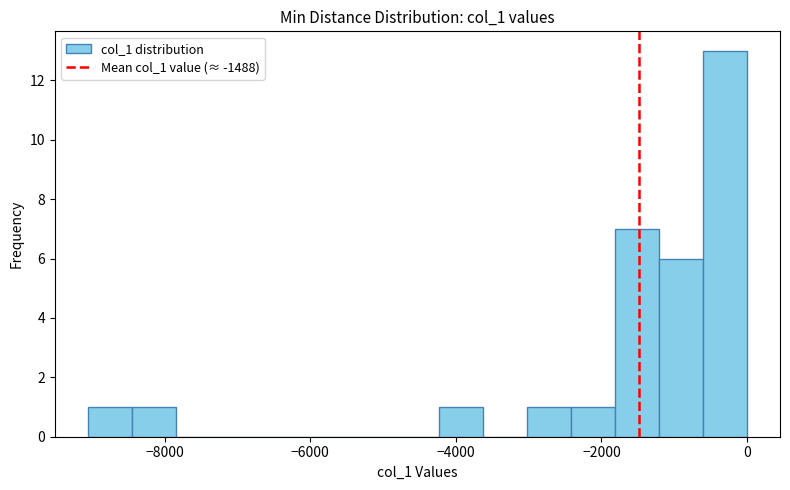

Around what value on the x-axis is the tallest bar? Give the approximate position of its centre, as read against the axis.

-400